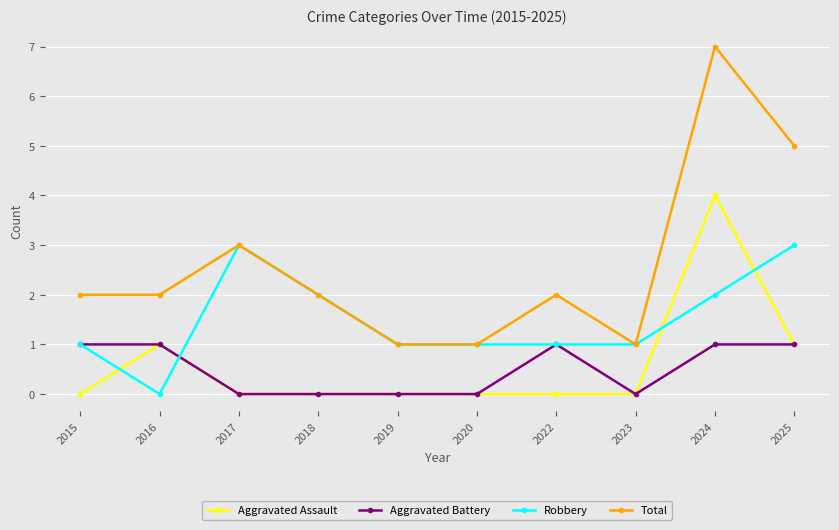

Is it true that Aggravated Assault equals 1 at 2025?

True